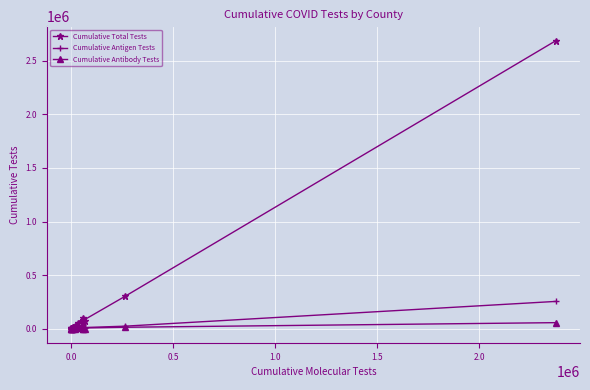

List the series in order of their peak value, lowest first.

Cumulative Antibody Tests, Cumulative Antigen Tests, Cumulative Total Tests